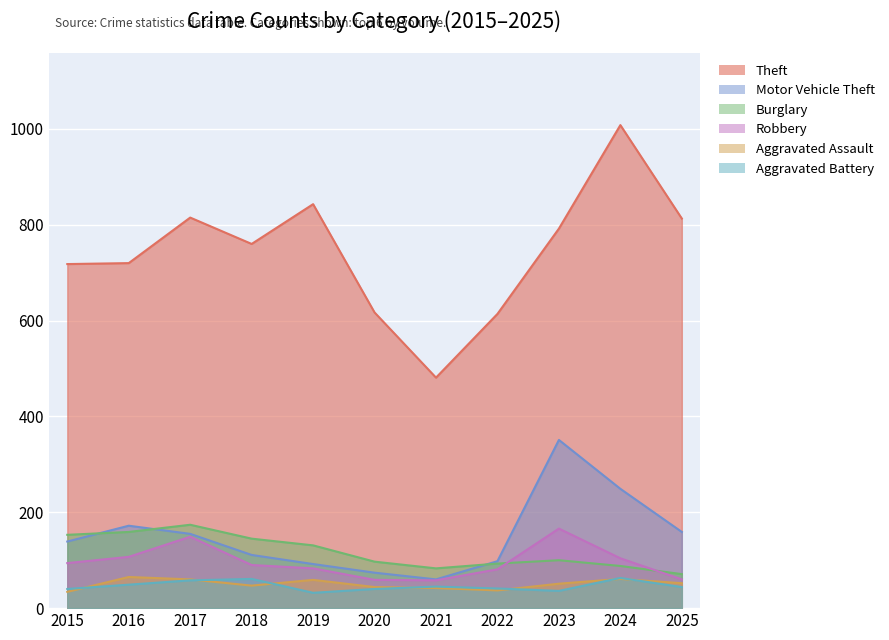

How many intersections are there between Burglary and Robbery?

2